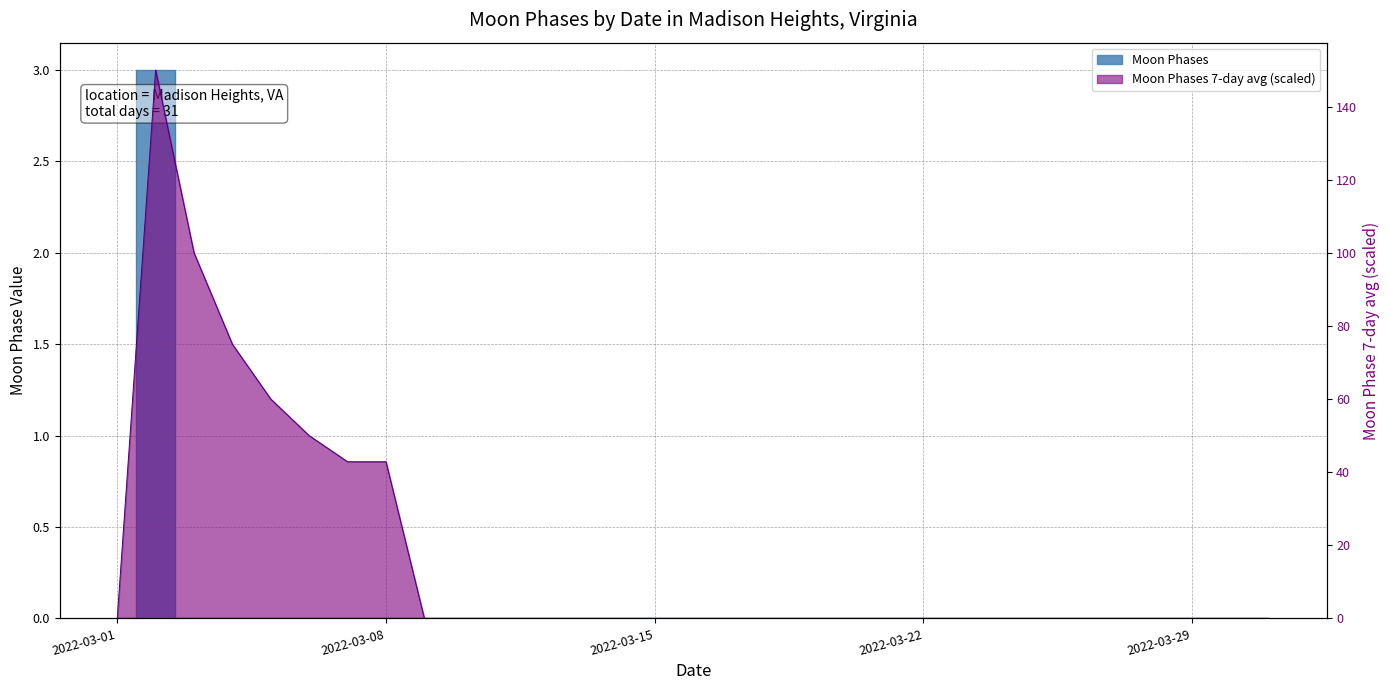

The chart shows a value of 4 at 2022-03-02. True or false?

False